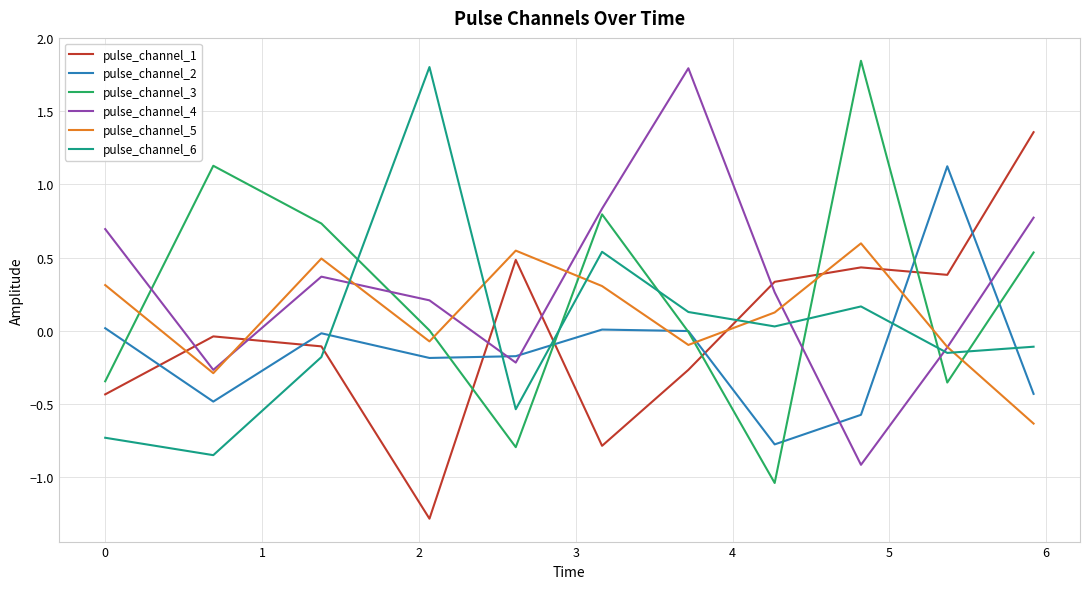

Which series ends up on top after the final intersection of pulse_channel_2 and pulse_channel_5?

pulse_channel_2